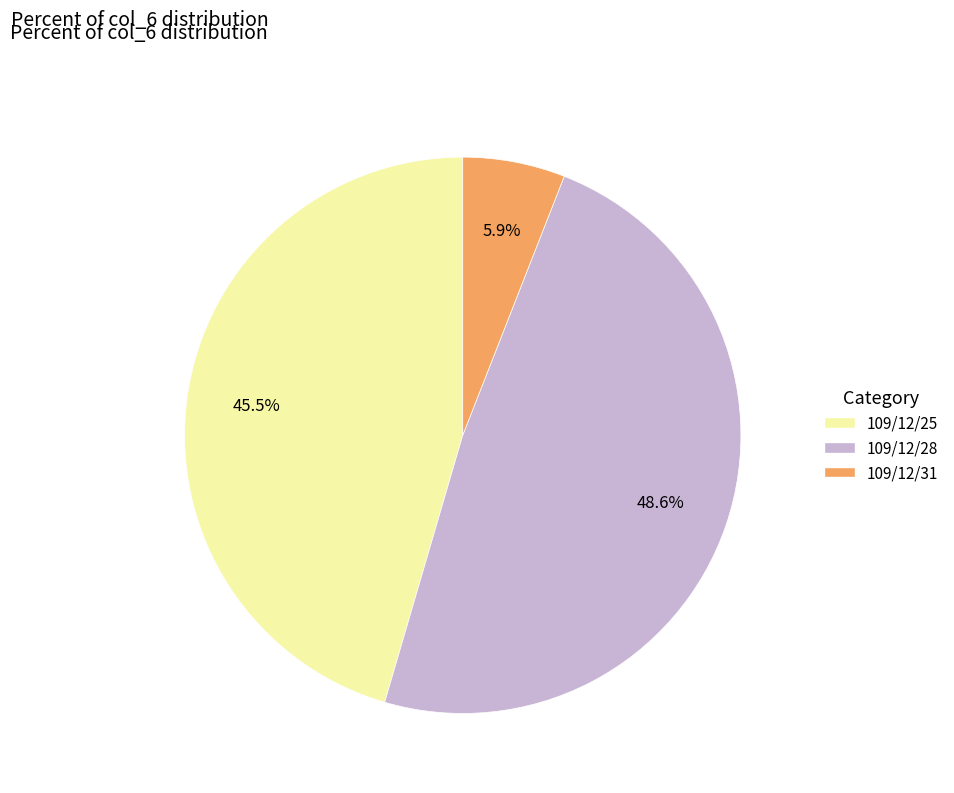

What is the largest slice in the pie chart?

109/12/28